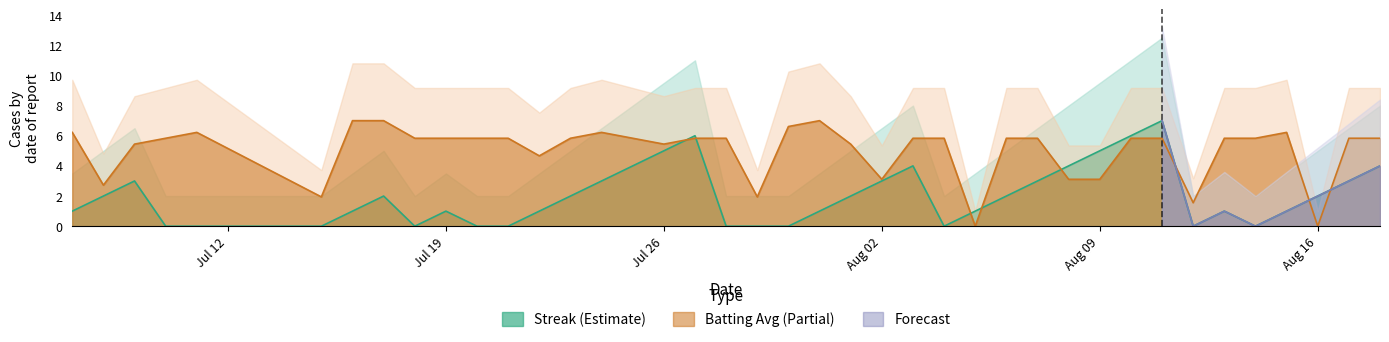

Which series has the largest range (max minus min)?

Streak